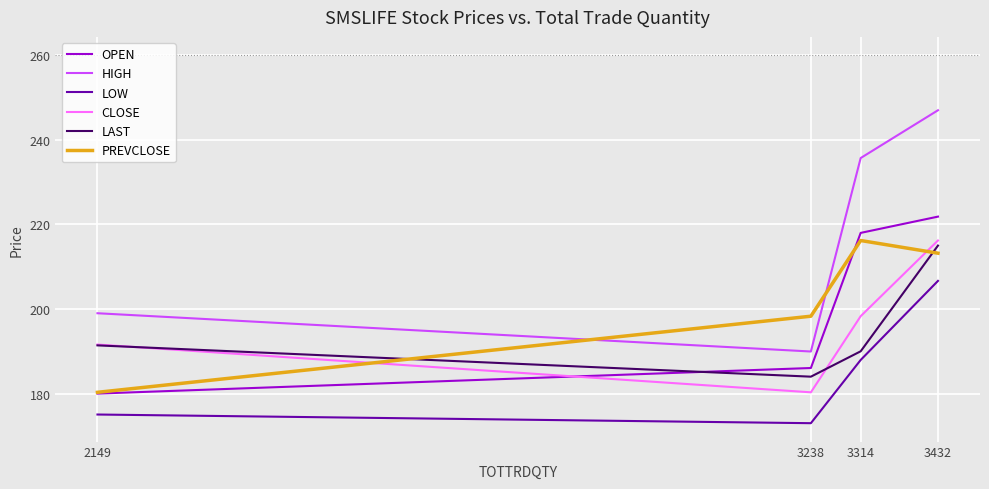

True or false: HIGH has a value of 247.0 at 3432.

True